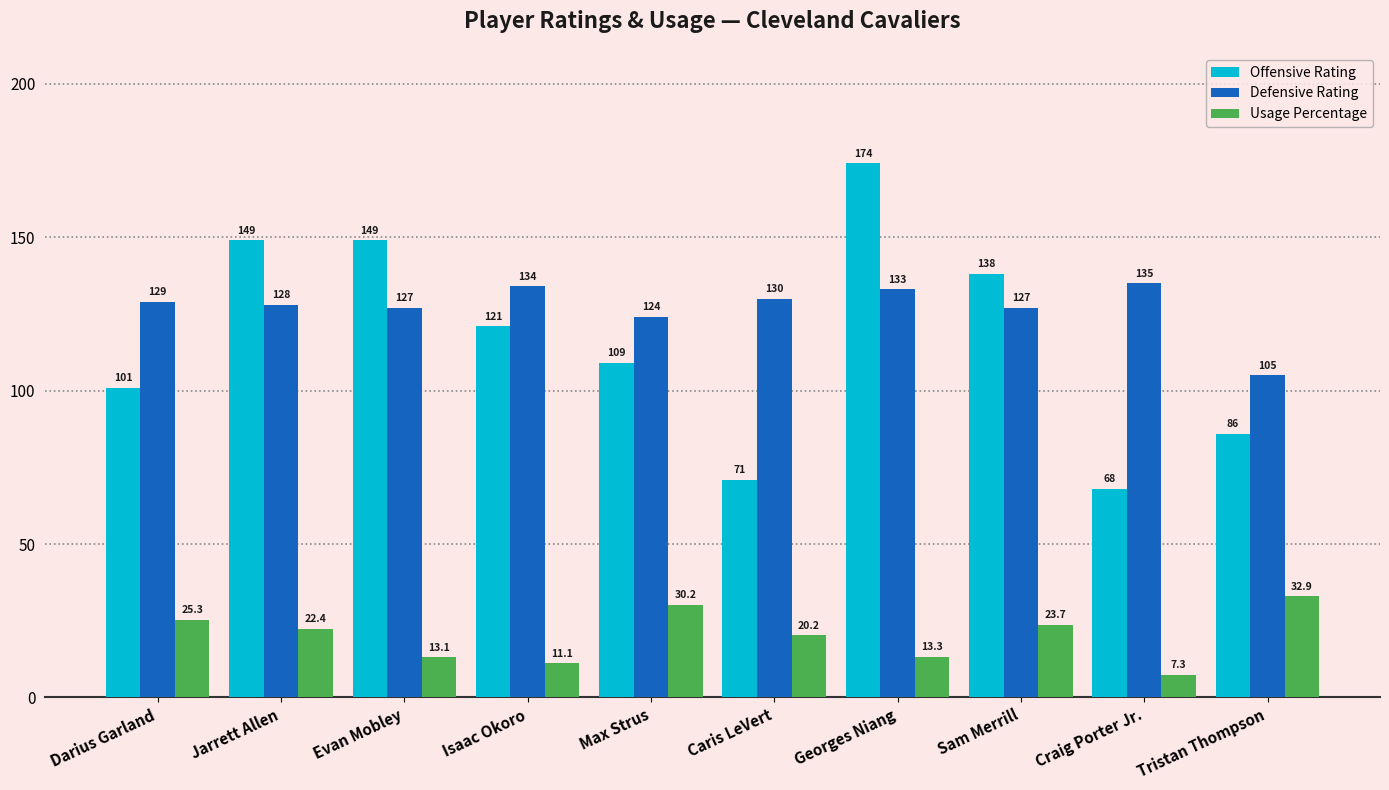

How many data points in Usage Percentage are less than 22?

5